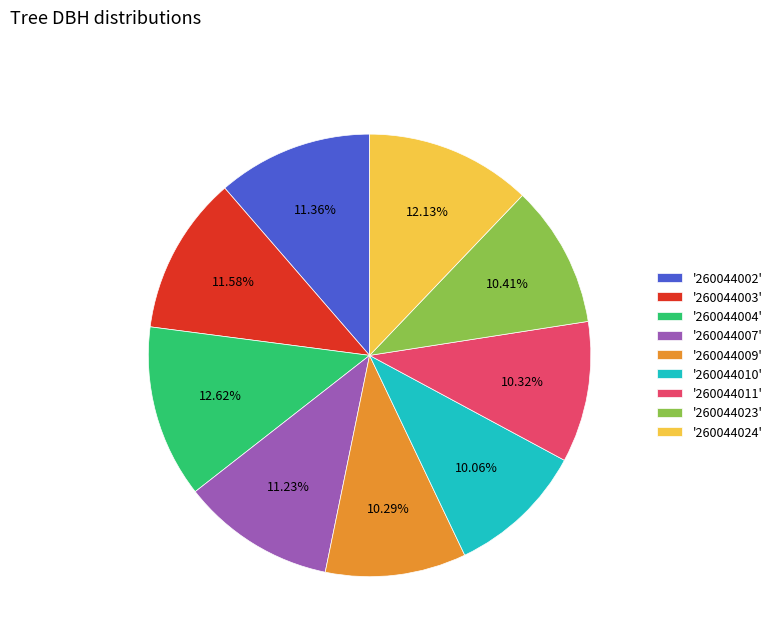

Do '260044024' and '260044007' together represent more than half of the pie?

No